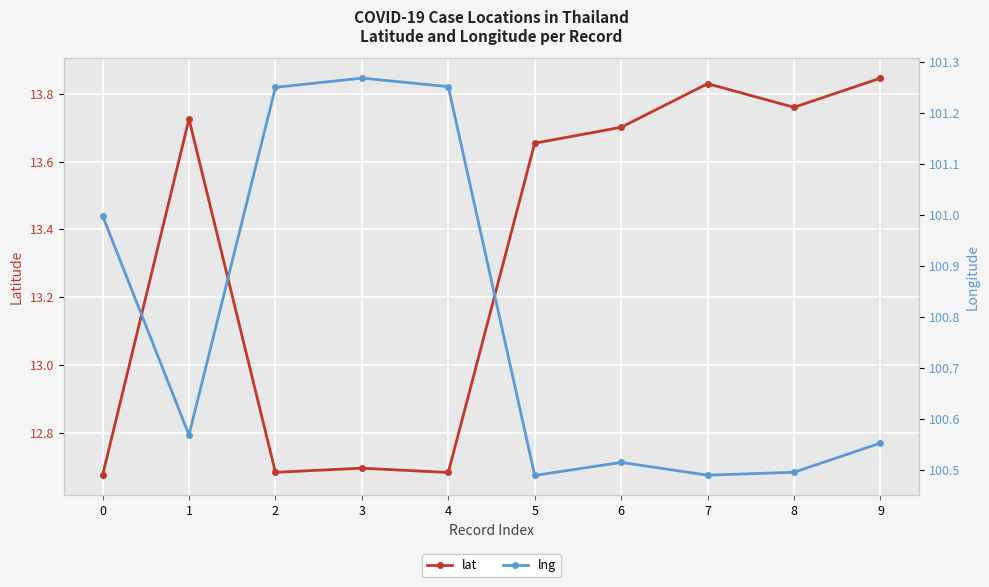

Which series has the widest spread of values?

lat